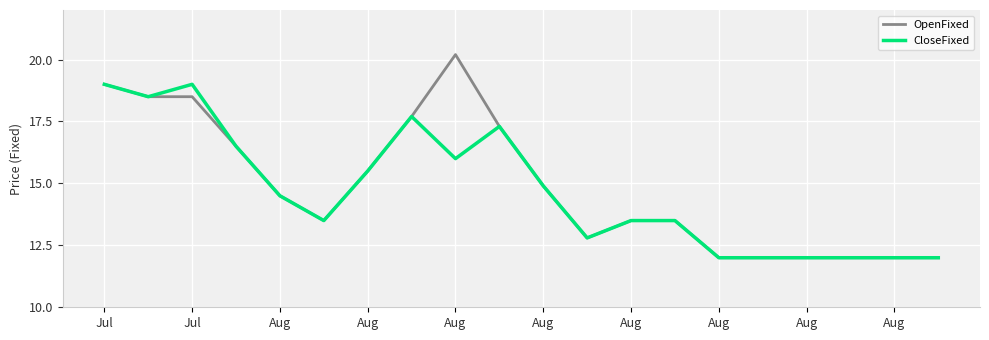

True or false: OpenFixed has more than 0 interior local peaks.

True